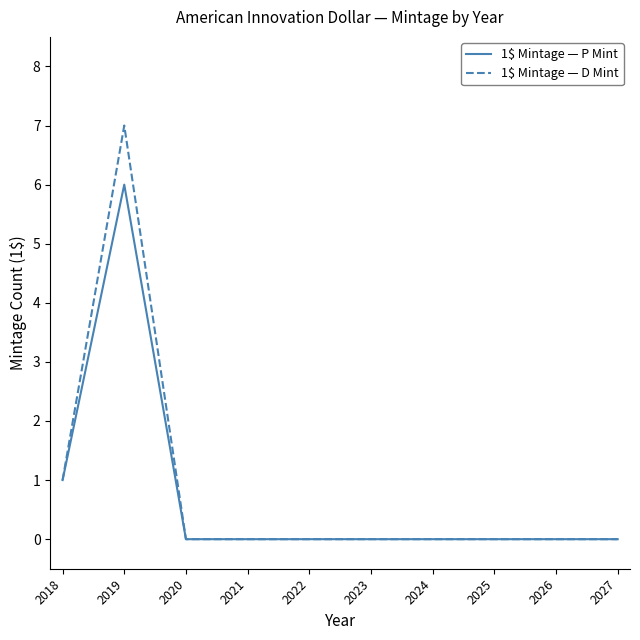

Count the number of data series in this chart.

2